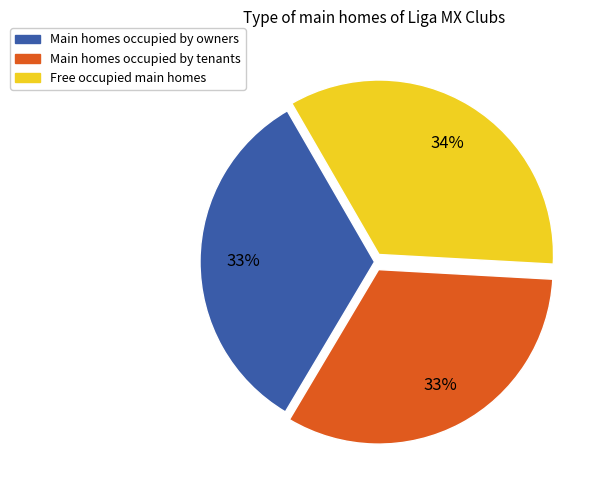

Is there a majority slice in this chart?

No